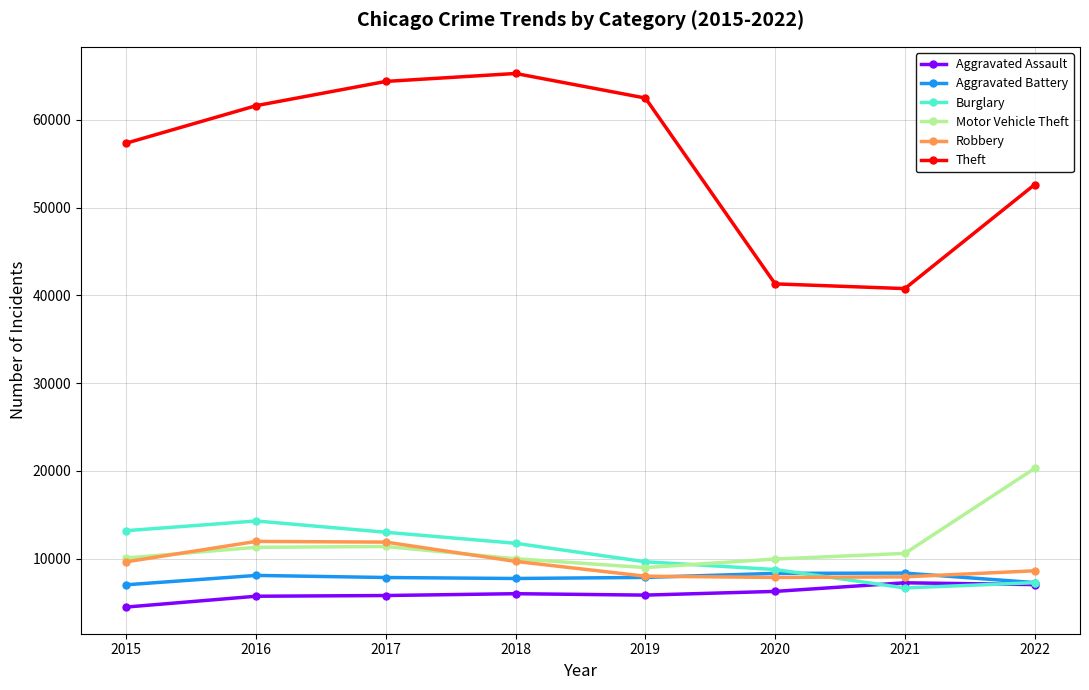

How many lines are shown in the chart?

6